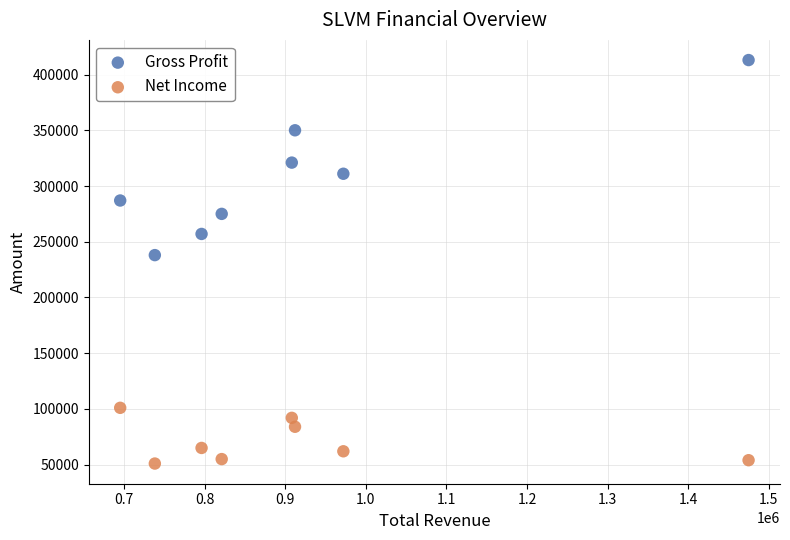

Which series reaches the maximum Y coordinate?

Gross Profit